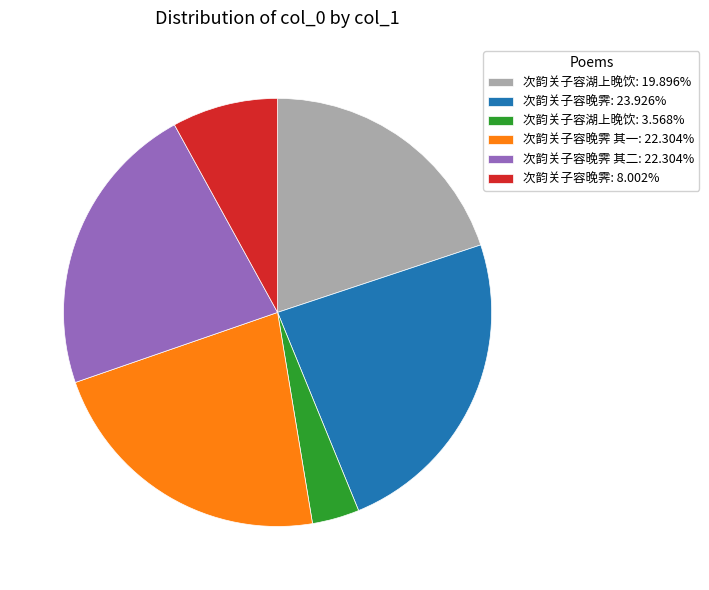

Is the sum of 次韵关子容晚霁: 8.002% and 次韵关子容晚霁 其二: 22.304% greater than half?

No